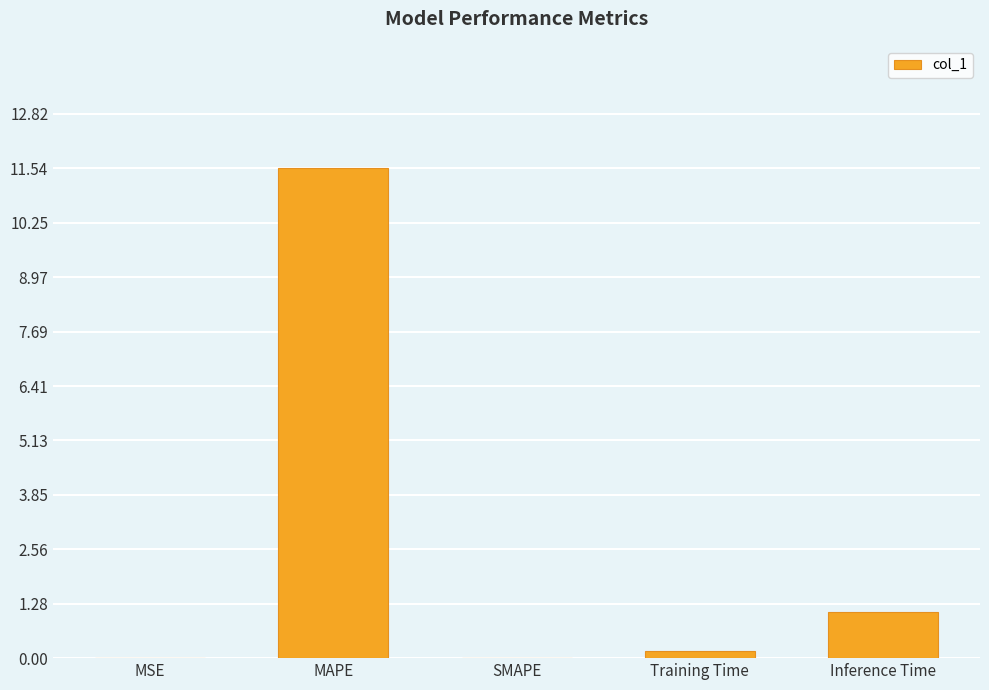

Read the value at Inference Time.

1.1